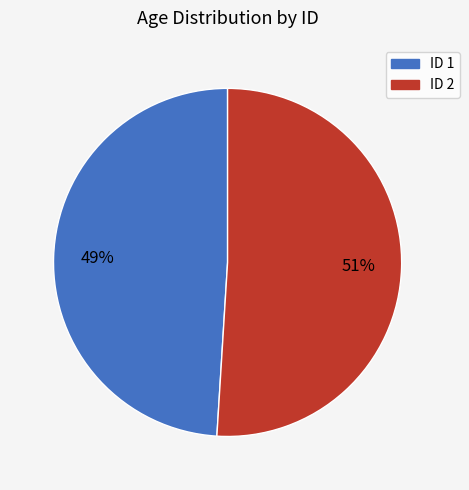

What is the majority slice?

ID 2